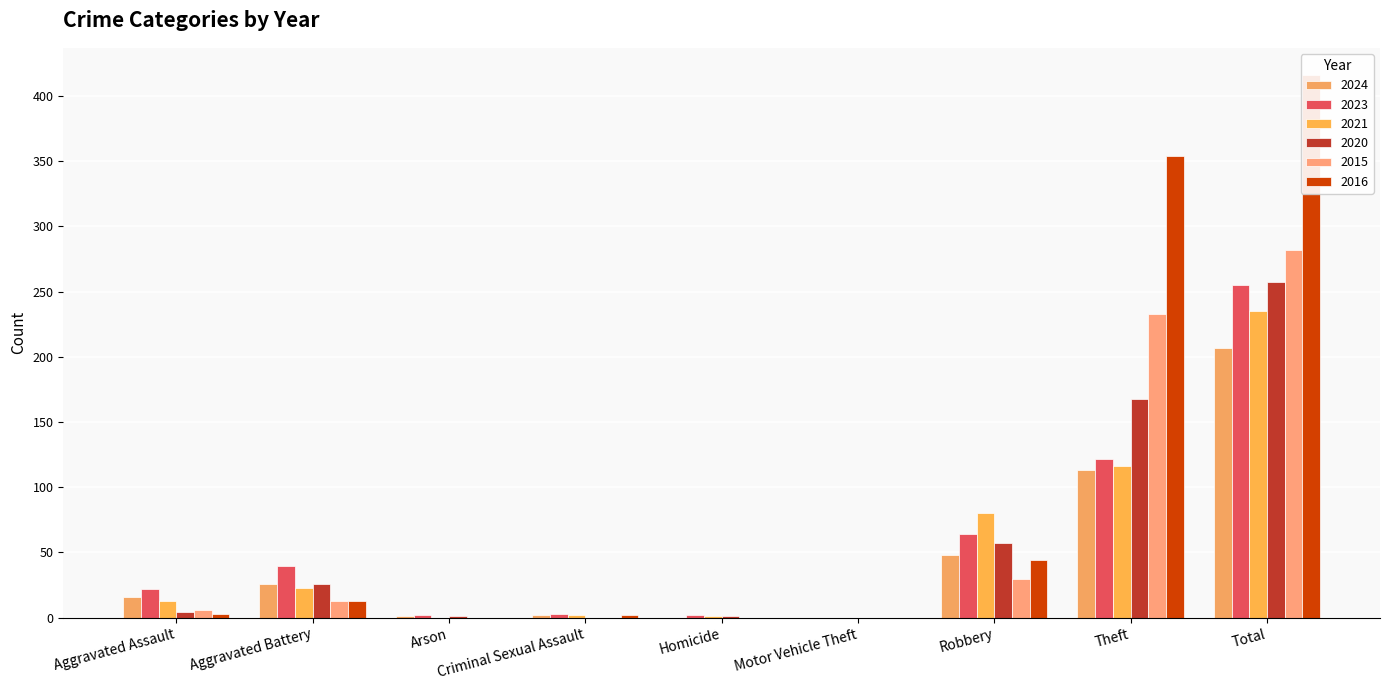

Which series has the widest spread of values?

2016